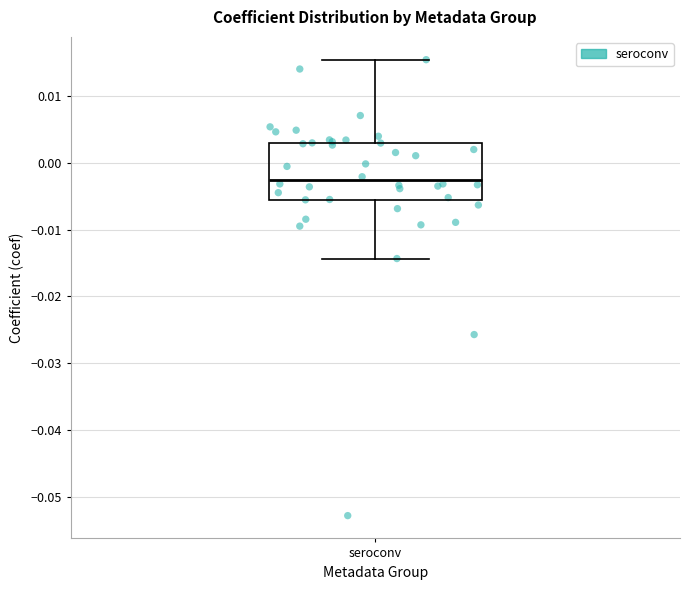

Read this box plot against the y-axis: the position of the median line, the range covered by the box, and the ends of both whiskers. The values are not printed on the chart, so give them approximately, as read against the axis.

median -0.003, box -0.005 to 0.003, whiskers -0.014 to 0.015